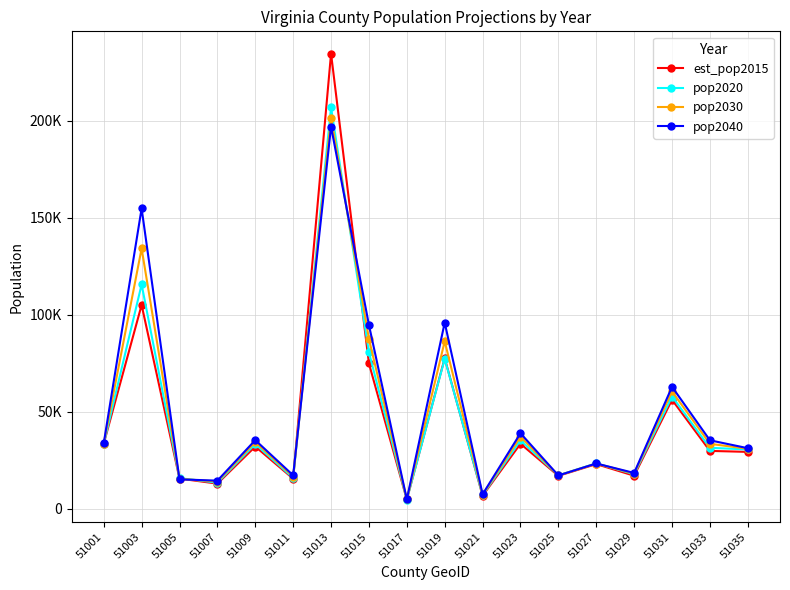

True or false: pop2020 has more than 0 interior local peaks.

True